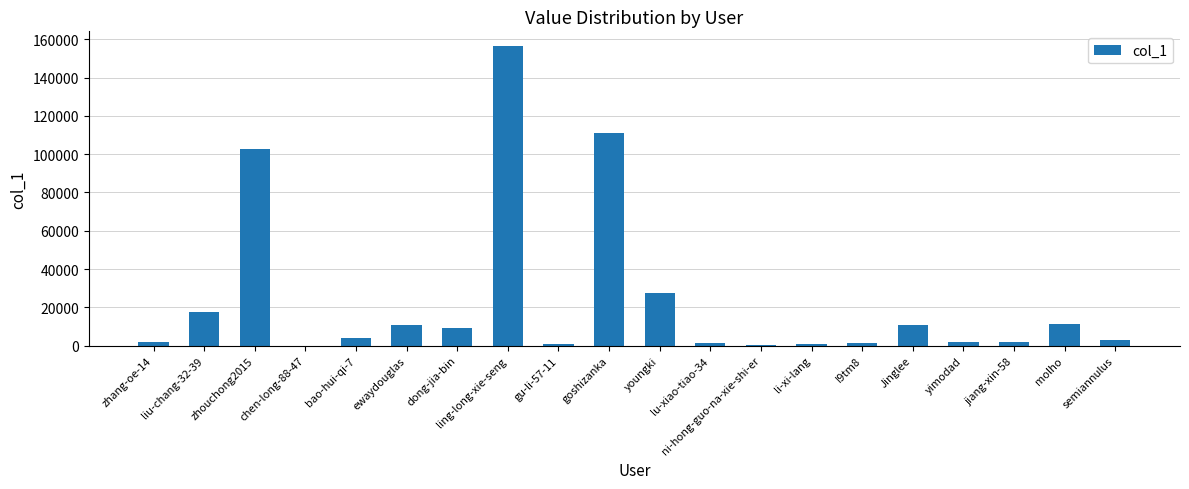

What is the sum of all values?

475199